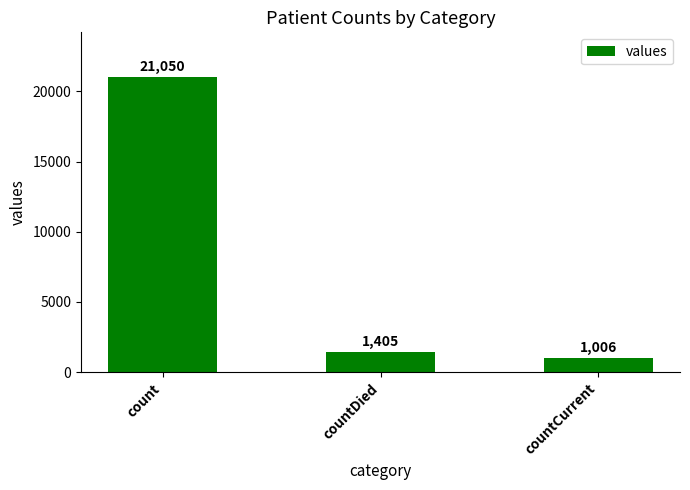

Which label corresponds to the smallest value in the chart?

countCurrent